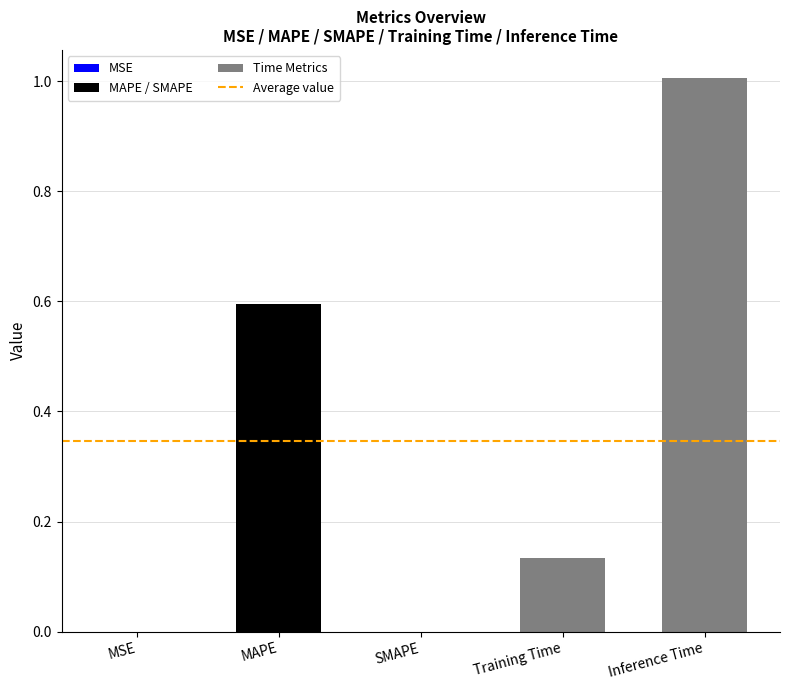

What is the sum of the values at SMAPE and Inference Time?

1.0